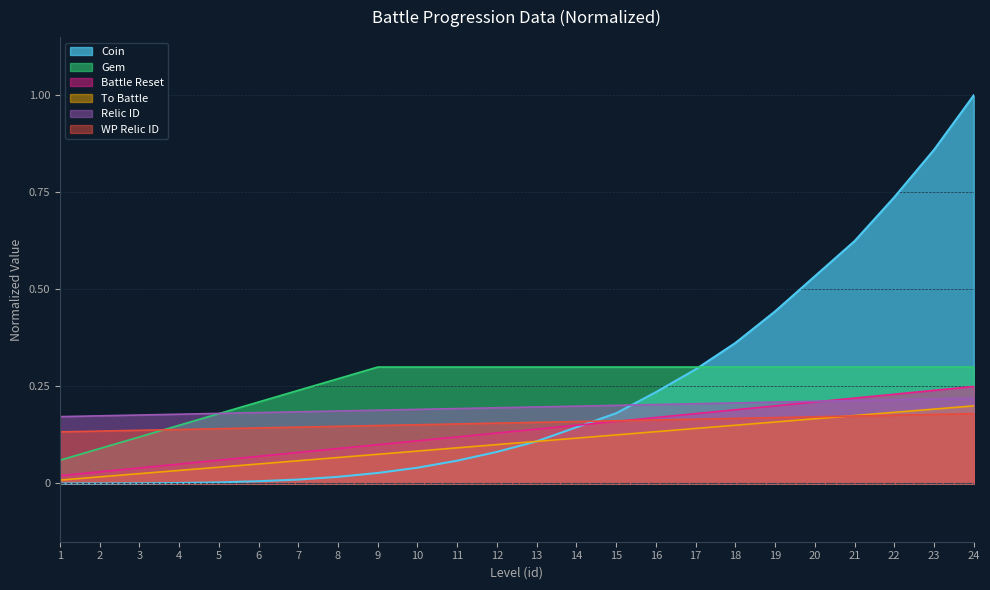

The WP Relic ID series shows 0.1 at 9. True or false?

True